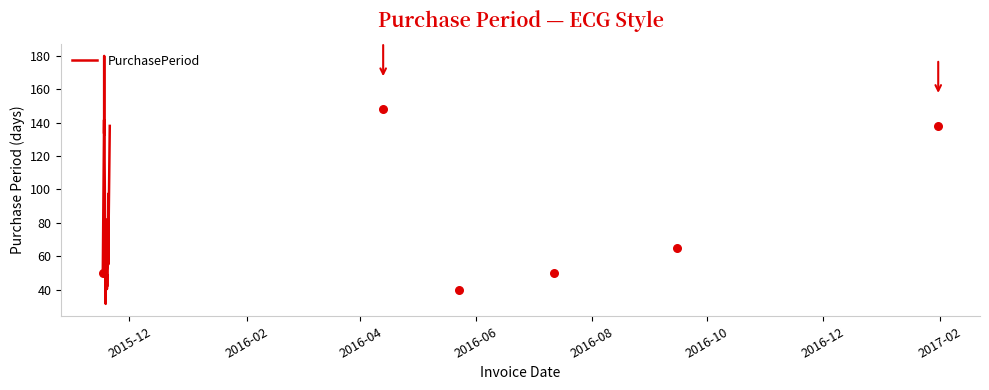

Between 2016-05-23 and 2016-07-12, which is larger?

2016-07-12